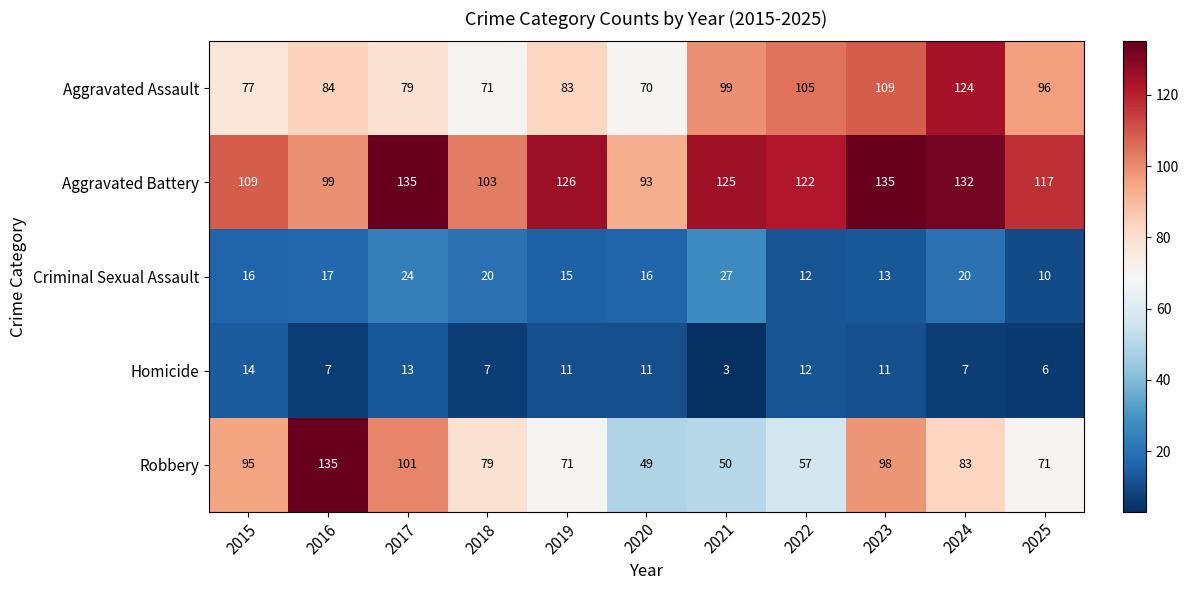

Where does the Aggravated Battery series first go above 122?

2017